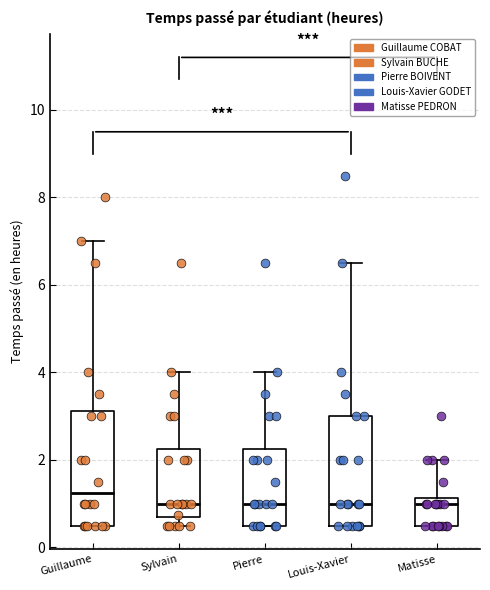

Reading left to right, read every box against the y-axis: the position of its median line, the range the box covers, and the ends of its whiskers. The values are not printed on the chart, so give them approximately, as read against the axis.

Guillaume: median 1.2, box 0.6 to 3.2, whiskers 0.6 to 7.0
Sylvain: median 1.0, box 0.6 to 2.2, whiskers 0.6 (just below the box's lower edge) to 4.0
Pierre: median 1.0, box 0.6 to 2.2, whiskers 0.6 to 4.0
Louis-Xavier: median 1.0, box 0.6 to 3.0, whiskers 0.6 to 6.6
Matisse: median 1.0, box 0.6 to 1.2, whiskers 0.6 to 2.0